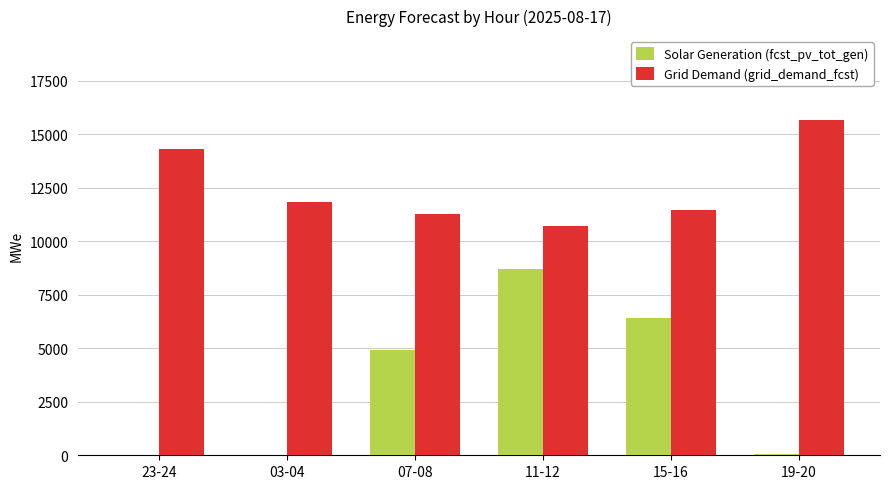

Which series has the largest total across all categories?

Grid Demand (grid_demand_fcst)